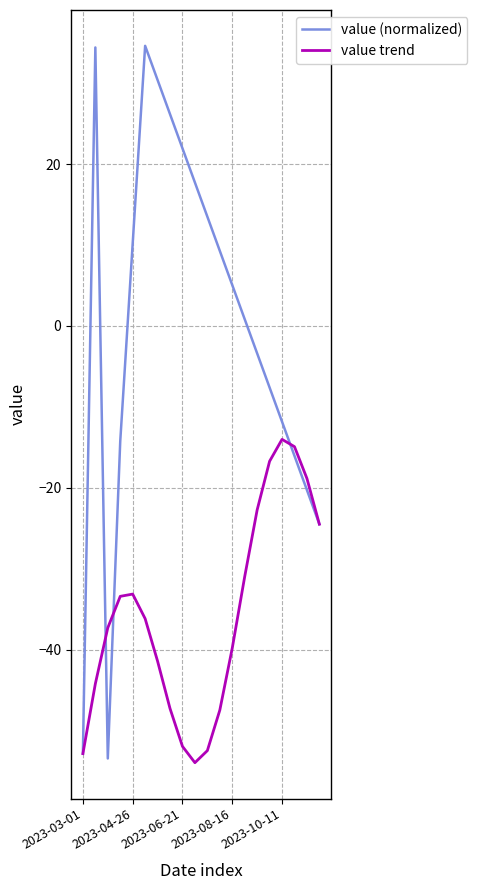

Which series has the widest spread of values?

value (normalized)